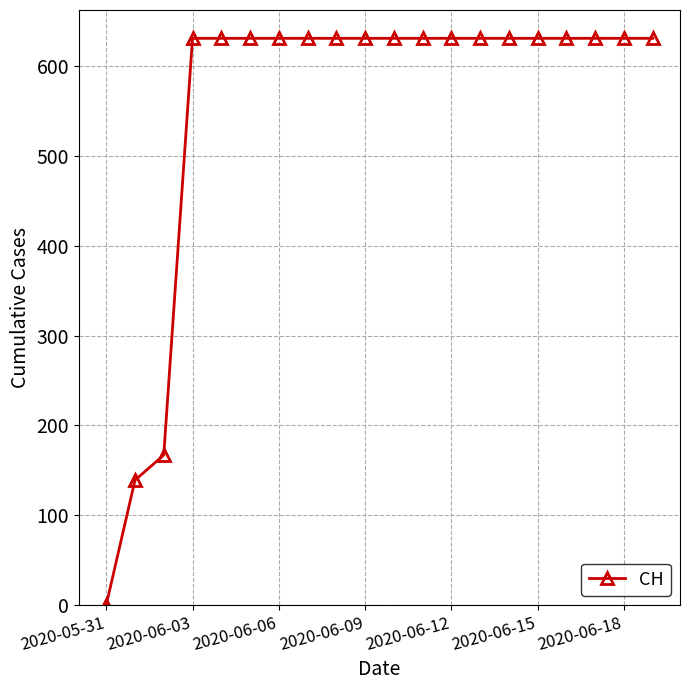

Reading left to right, list all the values displayed in this chart.

0	139	167	631	631	631	631	631	631	631	631	631	631	631	631	631	631	631	631	631